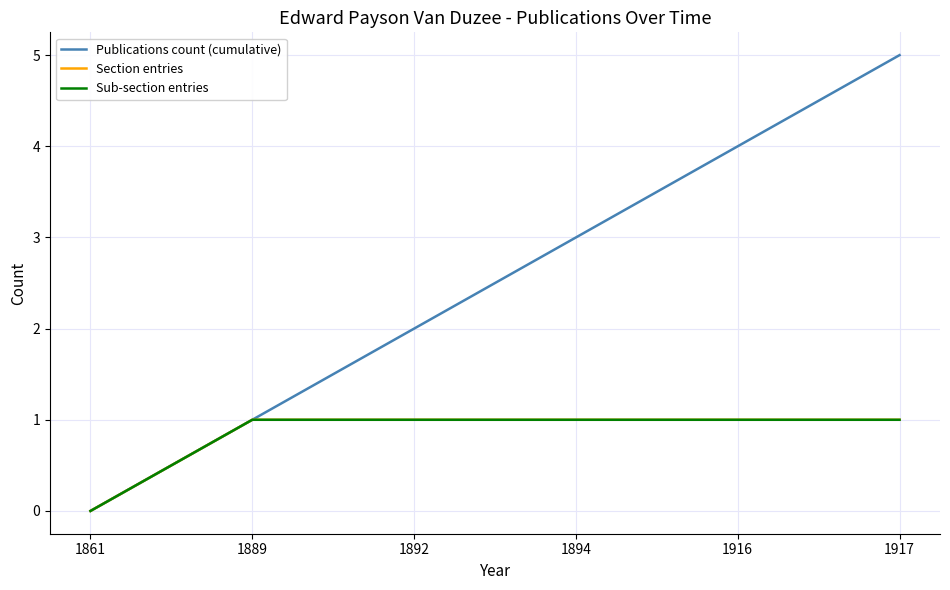

Rank the categories by Section entries value from highest to lowest.

1889, 1892, 1894, 1916, 1917, 1861